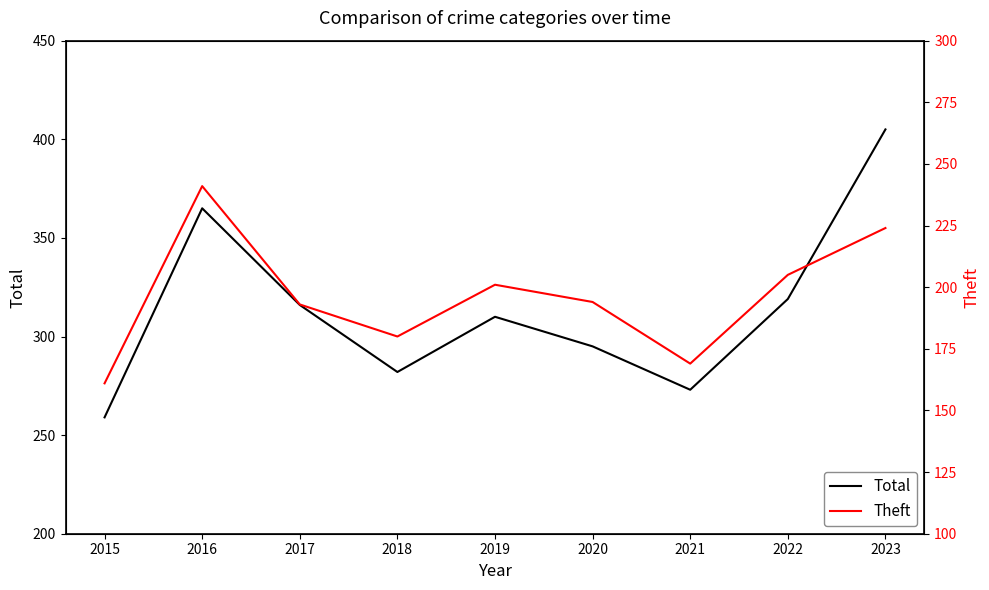

What is the average value of the Theft series?

196